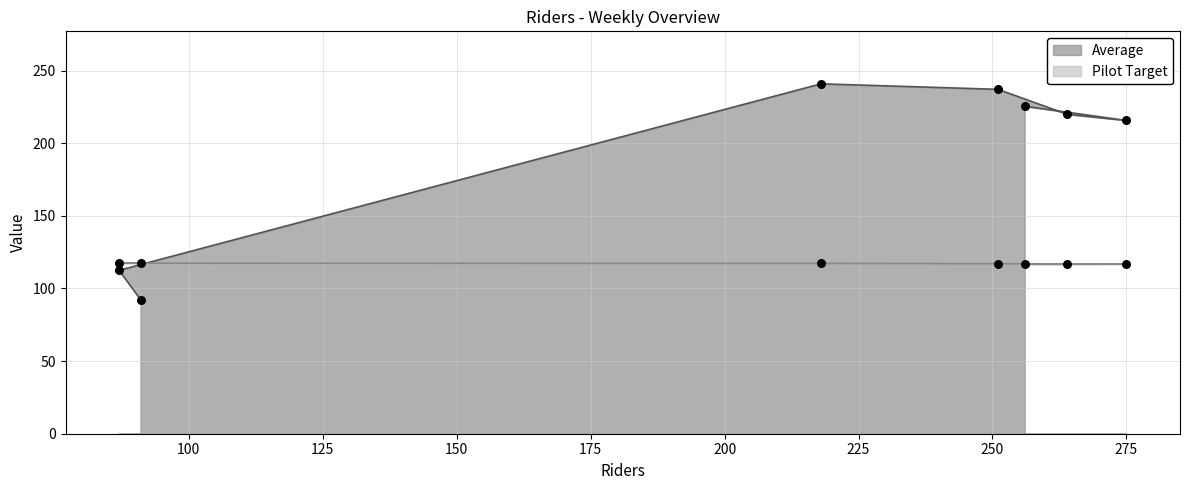

Is the value of Pilot Target at Tuesday greater than the value of Average at Saturday?

Yes